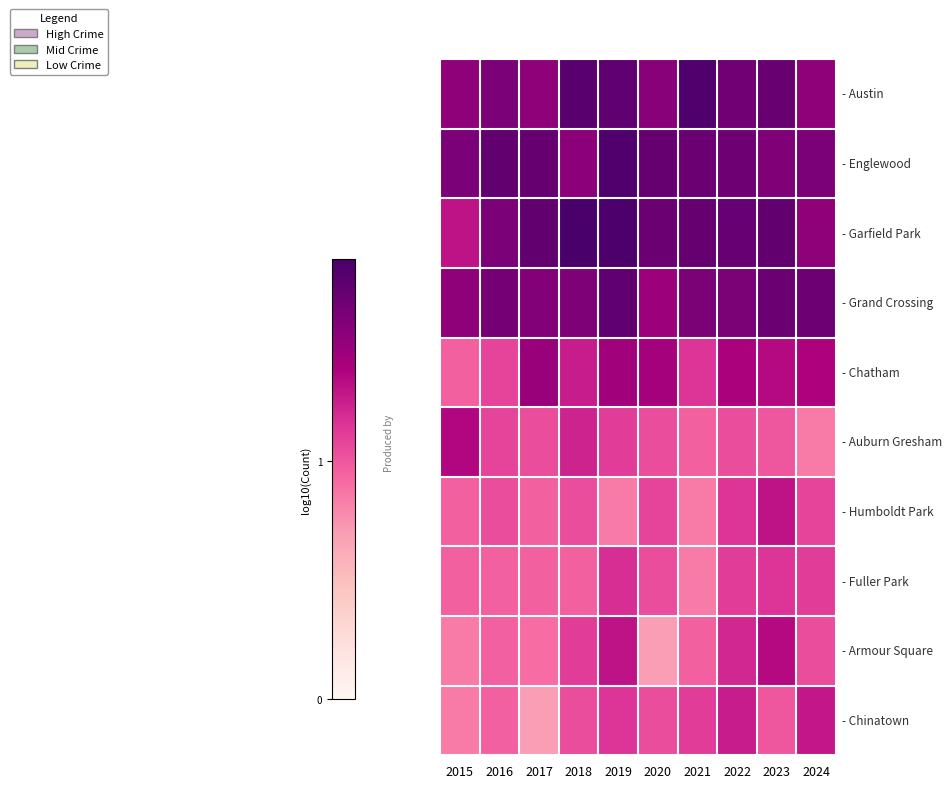

At which category is the sum across all series the highest?

2019